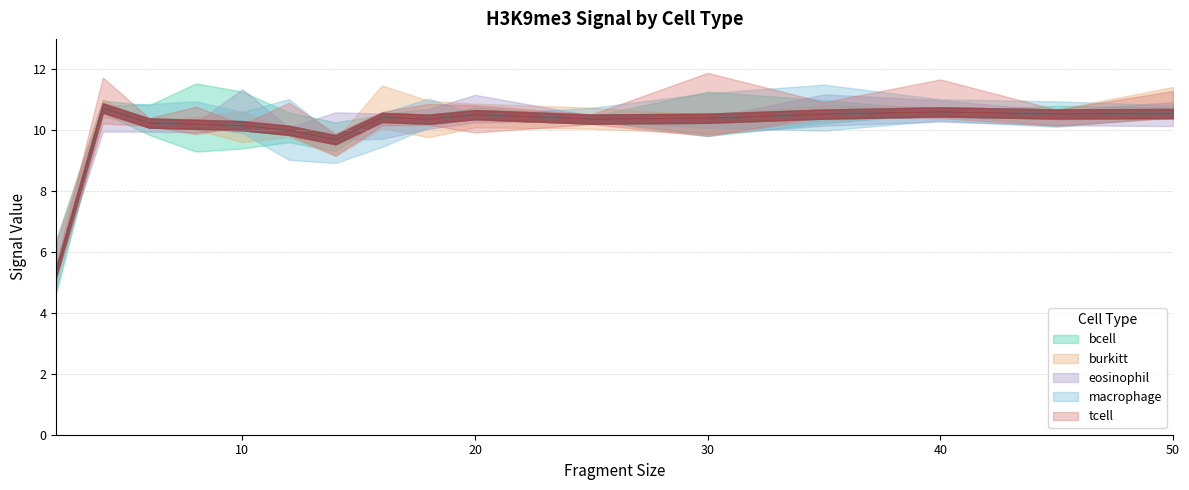

At 4, list the series in order from smallest to largest.

bcell, burkitt, eosinophil, macrophage, tcell